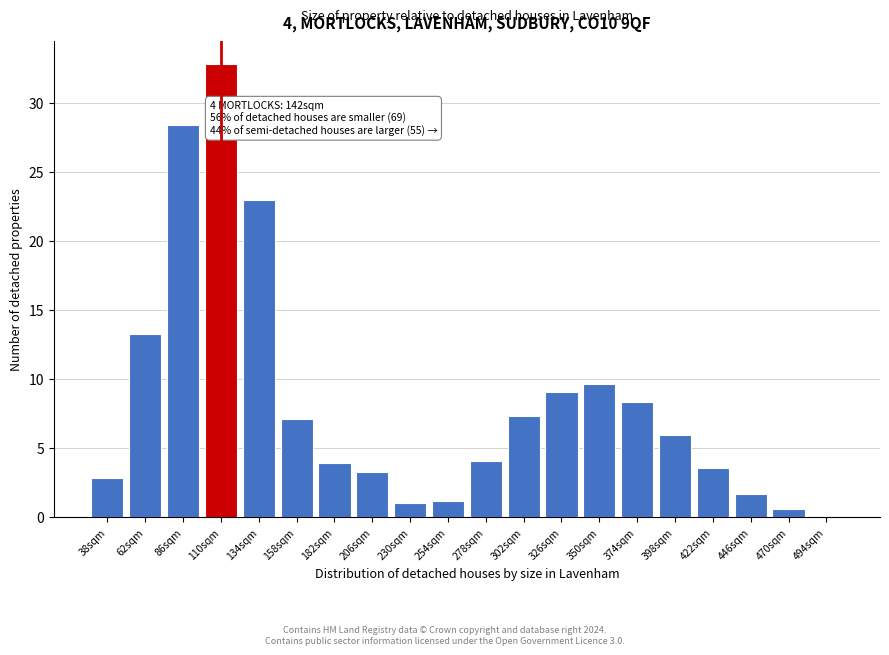

What is the ratio of the value at 422sqm to the value at 182sqm?

0.9